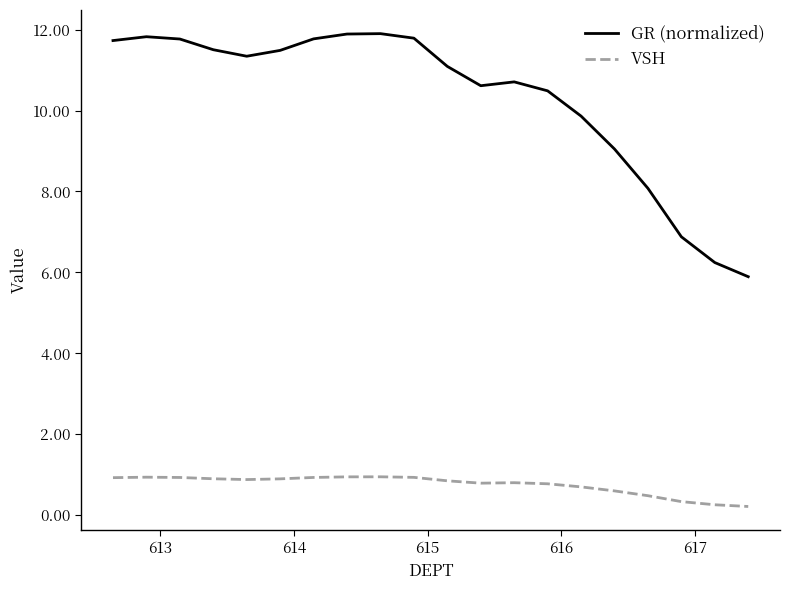

At how many categories does at least one series exceed 4?

20